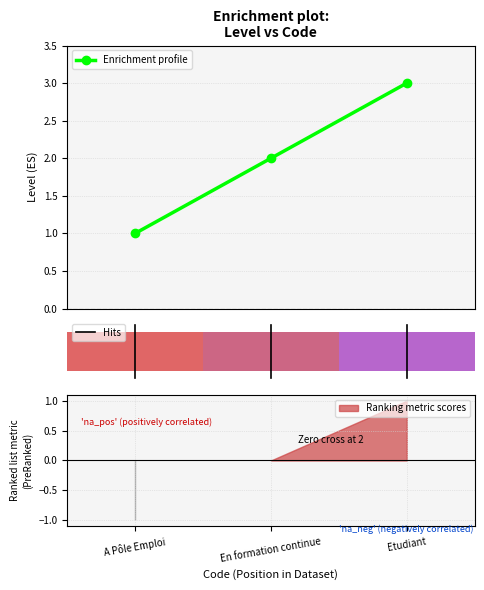

What is the difference between the second highest and minimum values?

1